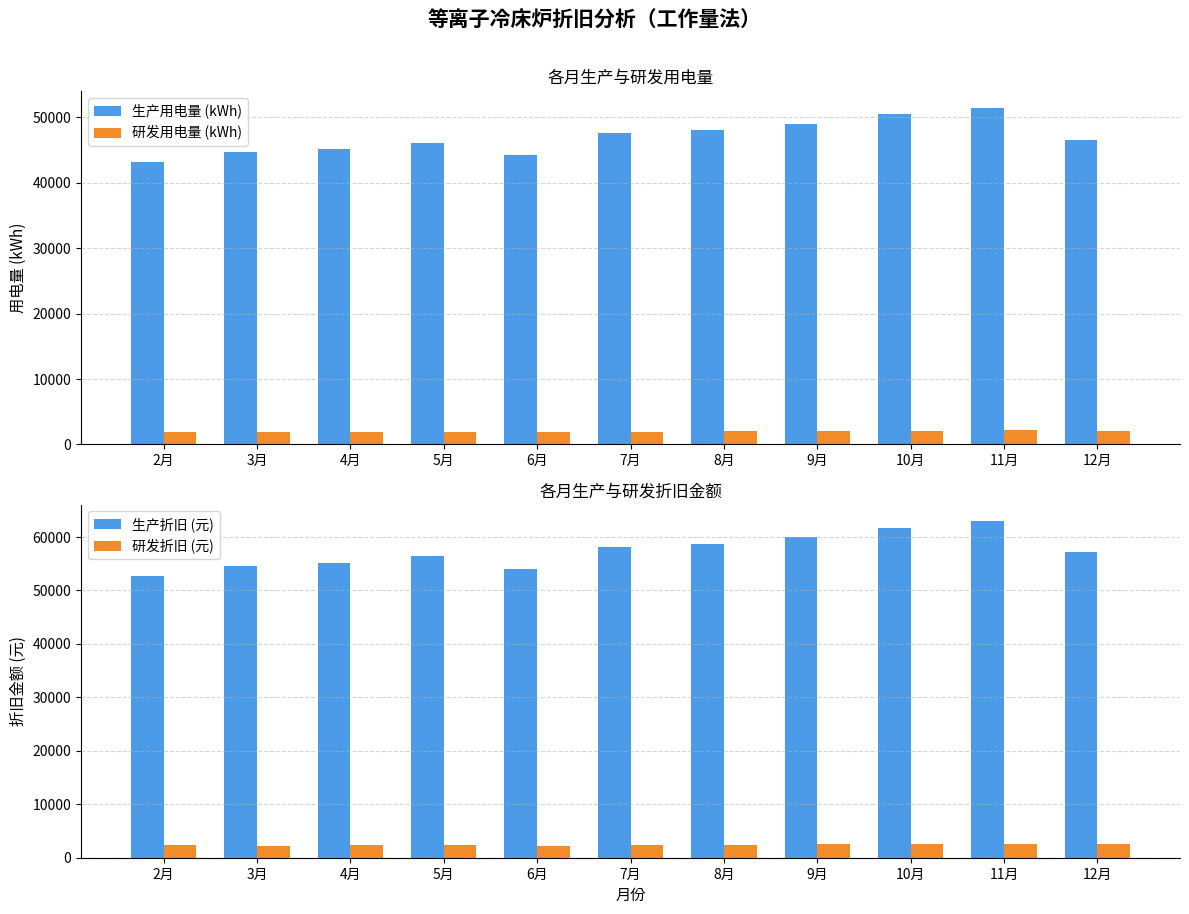

What is the value of the 研发用电量 (kWh) bar at the 4th from the left?

1920